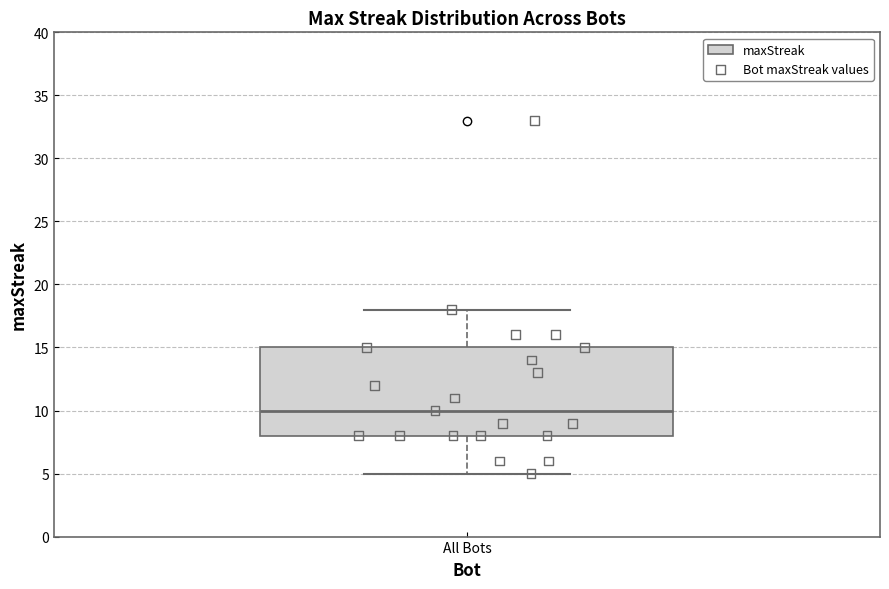

Transcribe this box plot: give where the median line is, the range the box spans, and where the two whiskers end, as read against the y-axis. The values are not printed on the chart, so give them approximately, as read against the axis.

median 10, box 8 to 15, whiskers 5 to 18